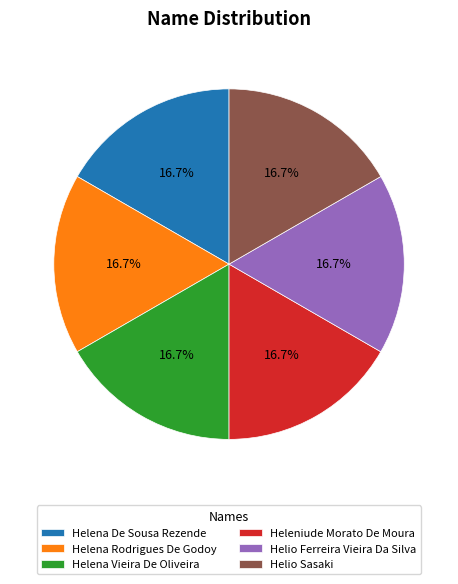

What percentage do Heleniude Morato De Moura and Helio Sasaki together represent?

33.3%